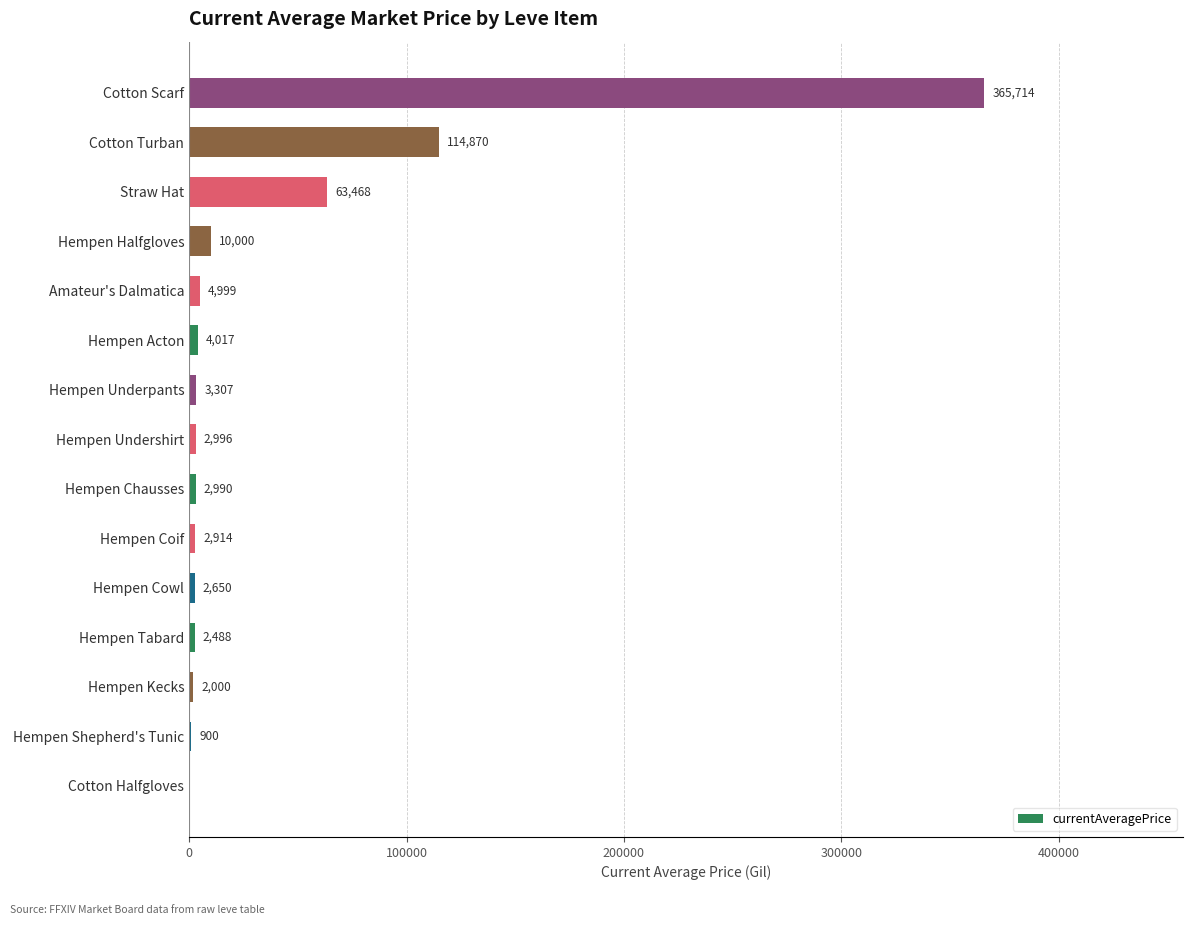

Are the bars grouped side by side (vs. stacked)?

No